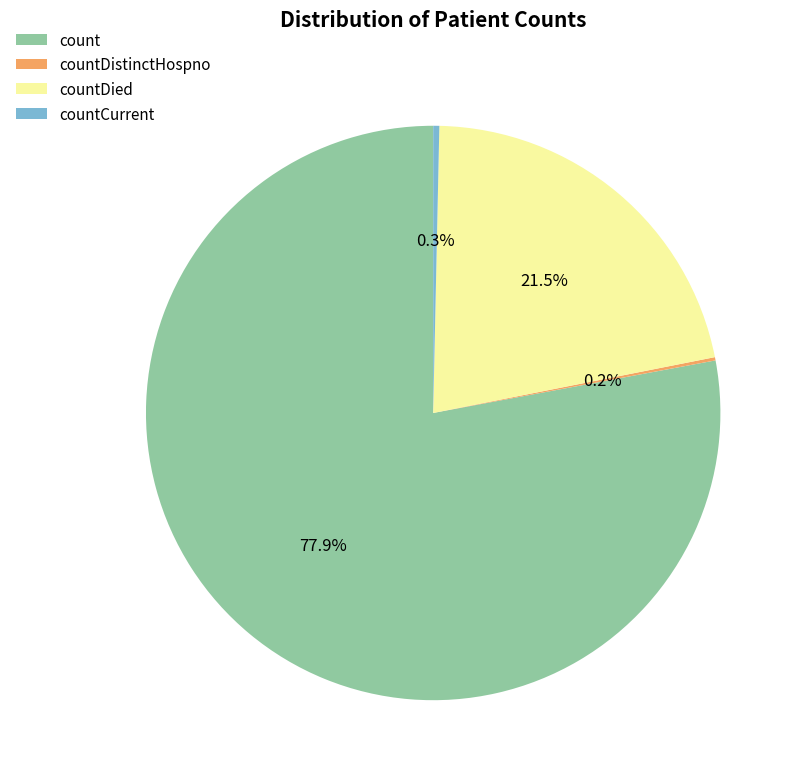

Which slice is the largest?

count